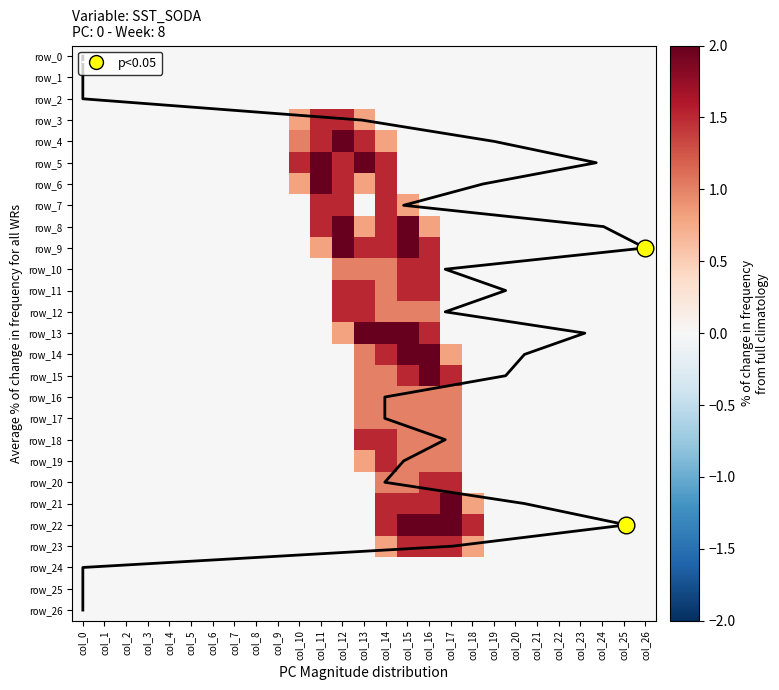

How many series are shown in this chart?

28